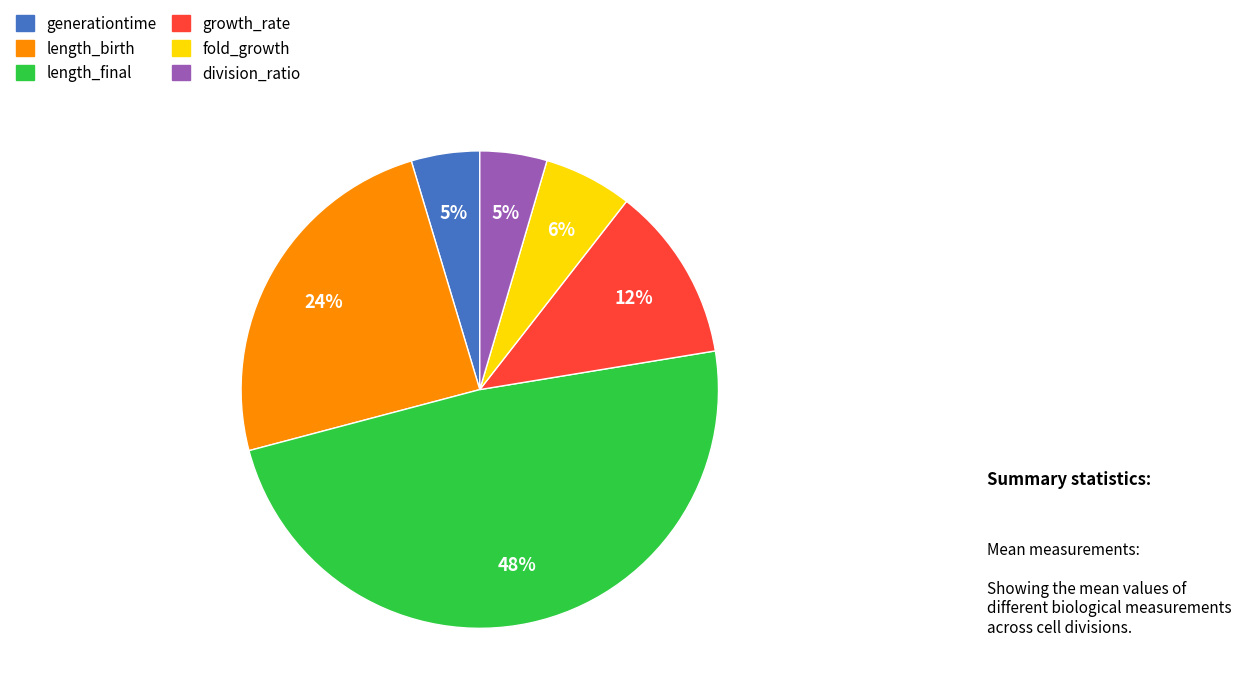

Between length_final and growth_rate, which is larger?

length_final